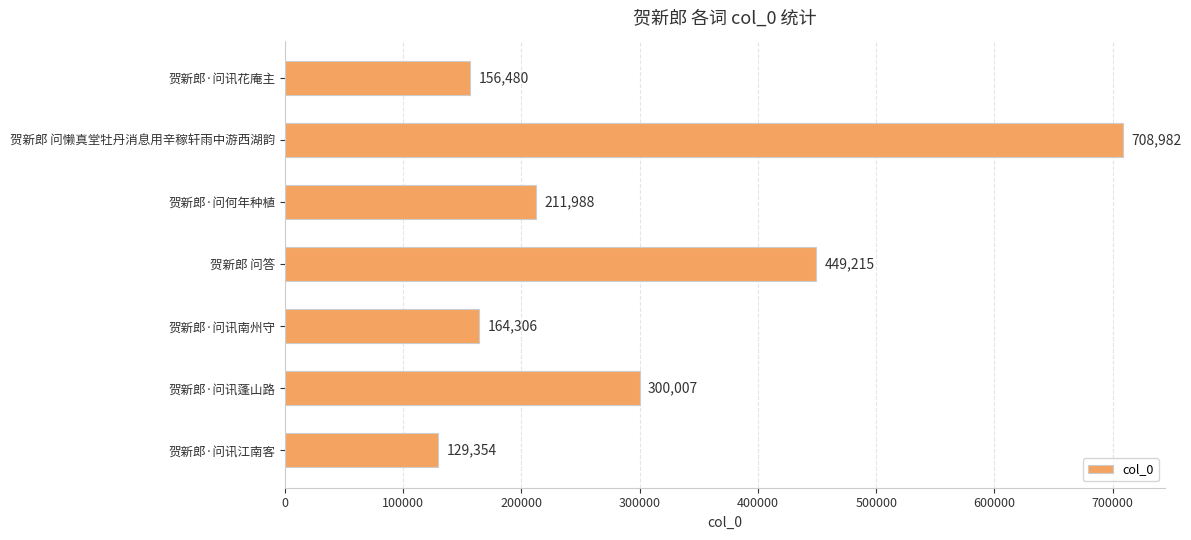

Is it true that the value at 贺新郎·问讯江南客 is 46835?

False